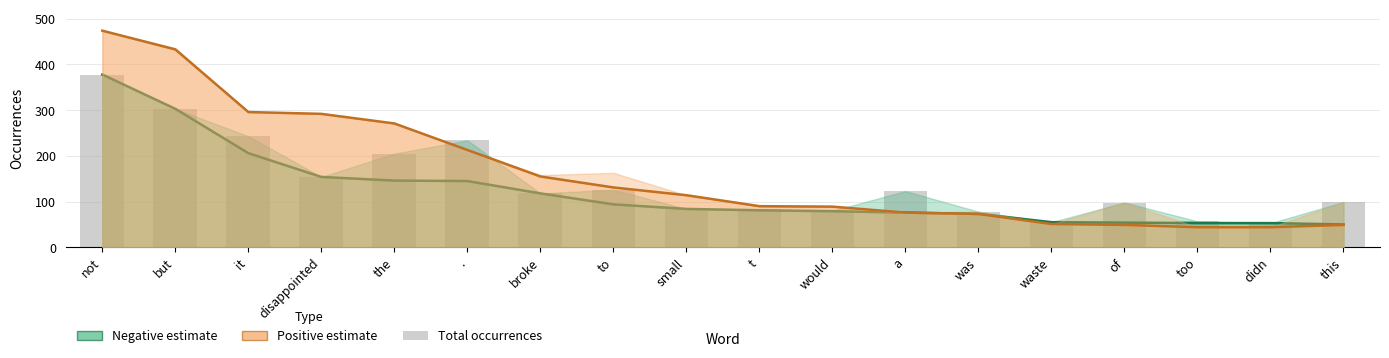

Reading right to left, what are all the values shown in this chart?

negative_occurrences: 50	53	53	54	55	73	76	79	81	84	94	118	145	146	154	206	303	378
positive_occurrences: 49	44	44	49	51	73	76	89	90	114	131	155	213	271	292	296	433	474
negative_total: 99	53	57	98	55	78	123	80	83	84	126	118	234	205	154	243	303	378